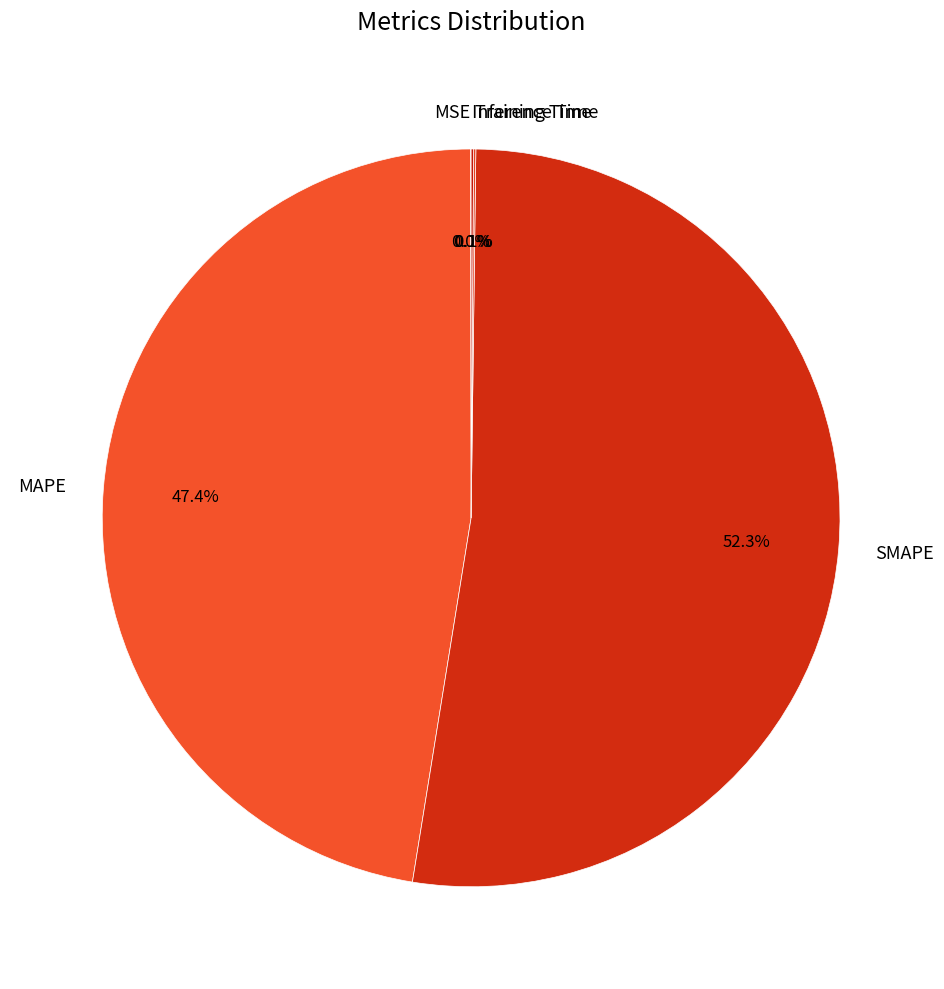

Which category has the biggest portion of the pie?

SMAPE